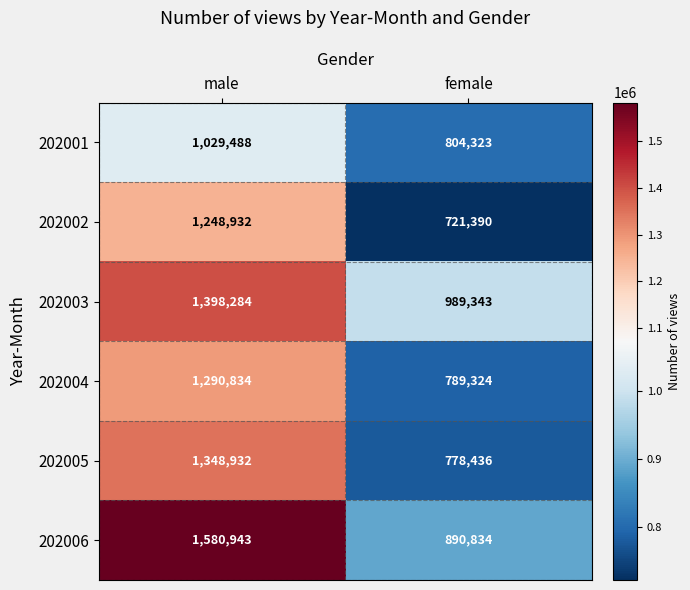

Which series has the largest total across all categories?

202006